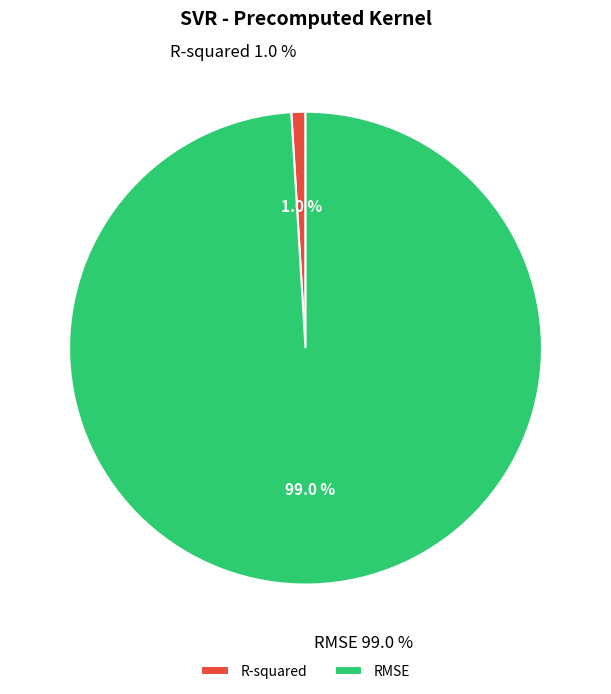

Which category has the biggest portion of the pie?

RMSE